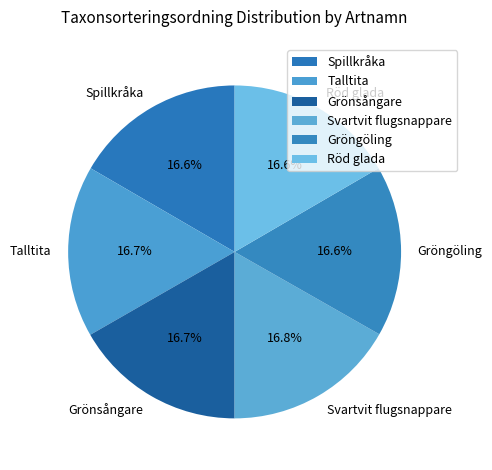

What is the ratio of the value at Grönsångare to the value at Talltita?

1.0